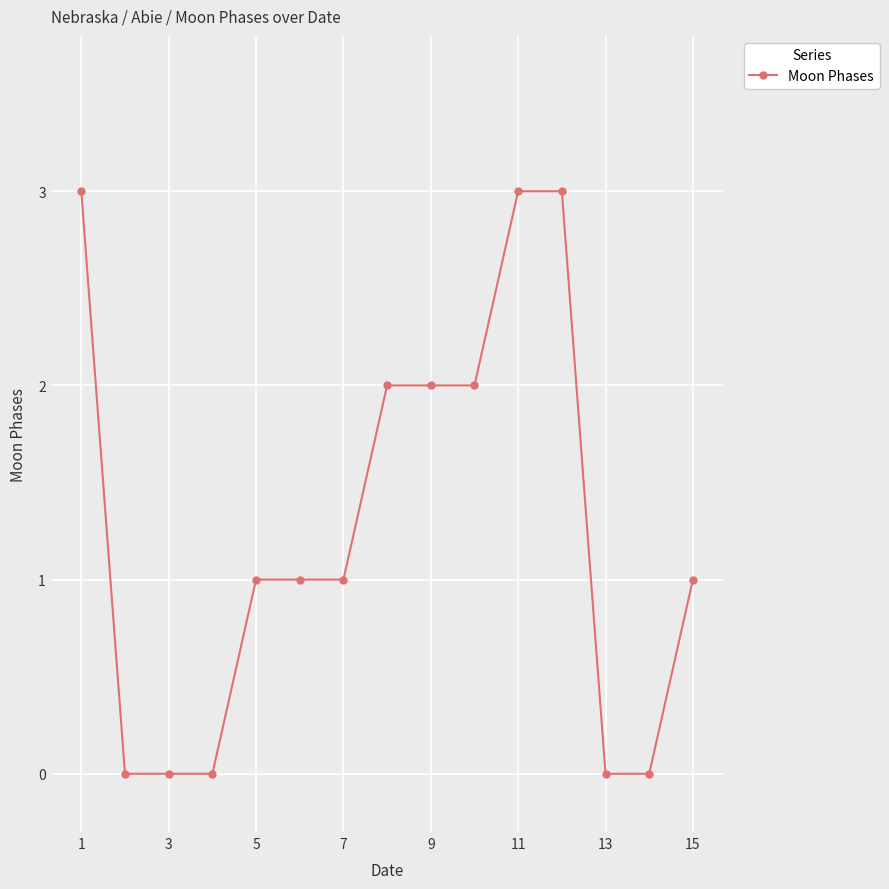

What is the difference between the second highest and minimum values?

3